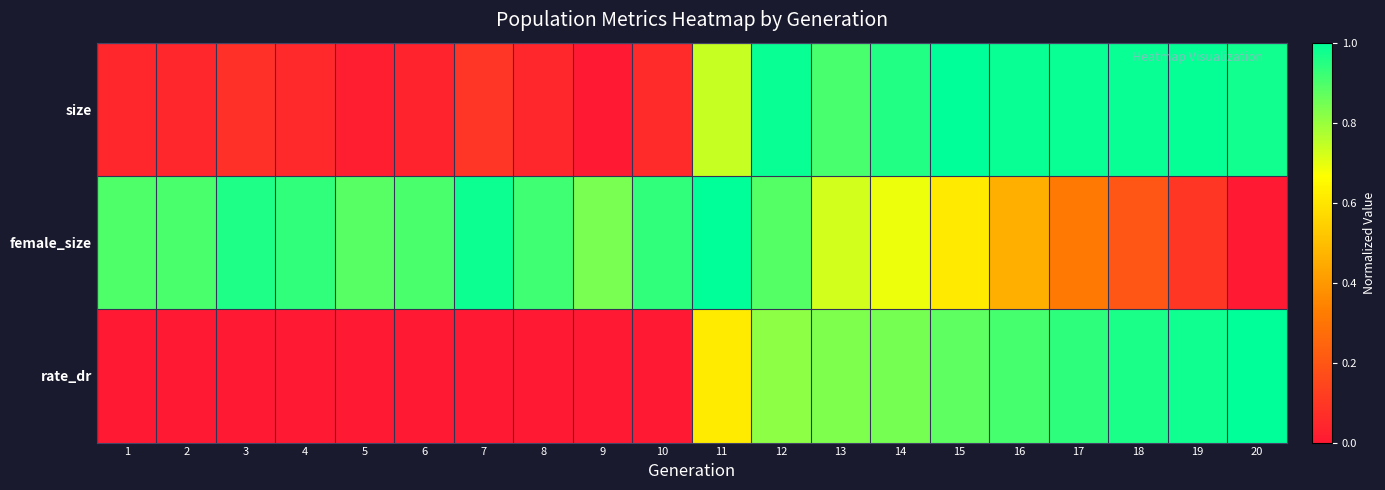

What is the difference between the highest and lowest values at 20?

1.0